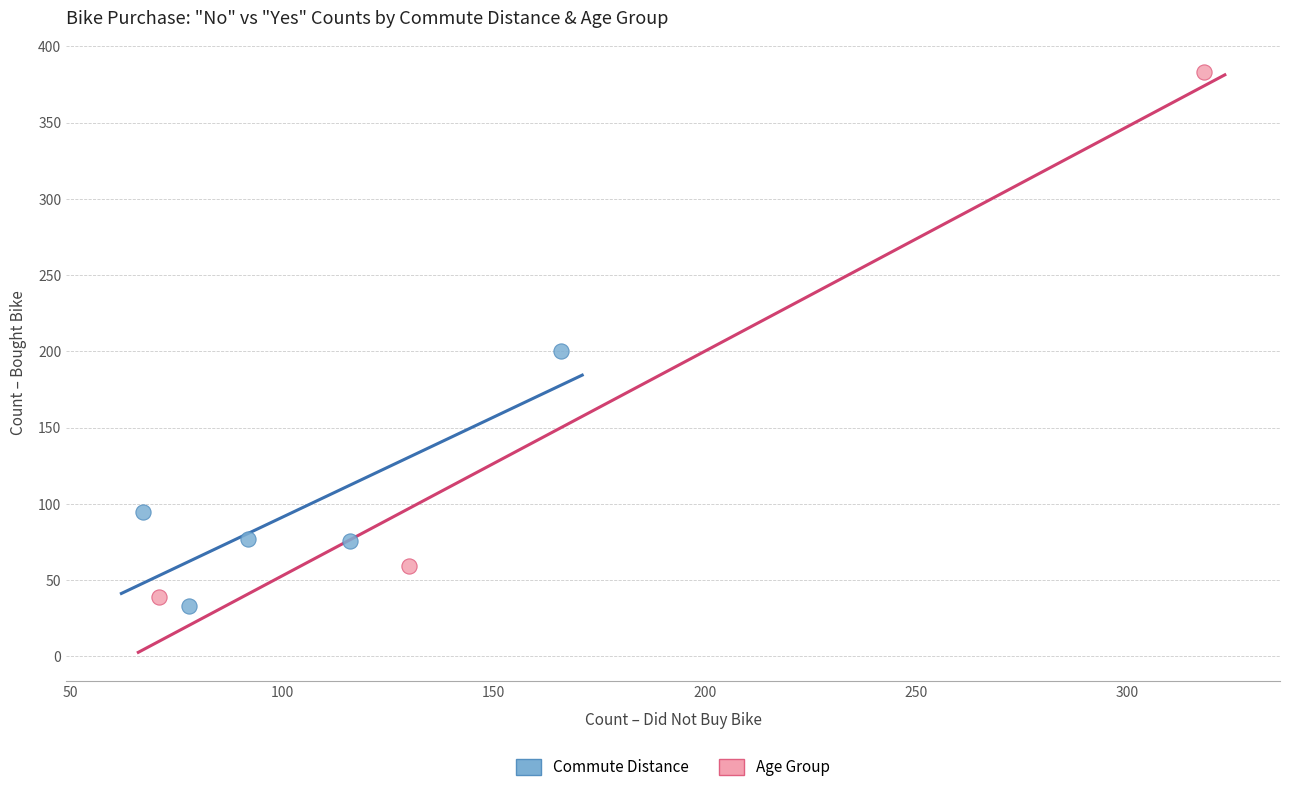

Which series reaches the maximum Y coordinate?

Age Group